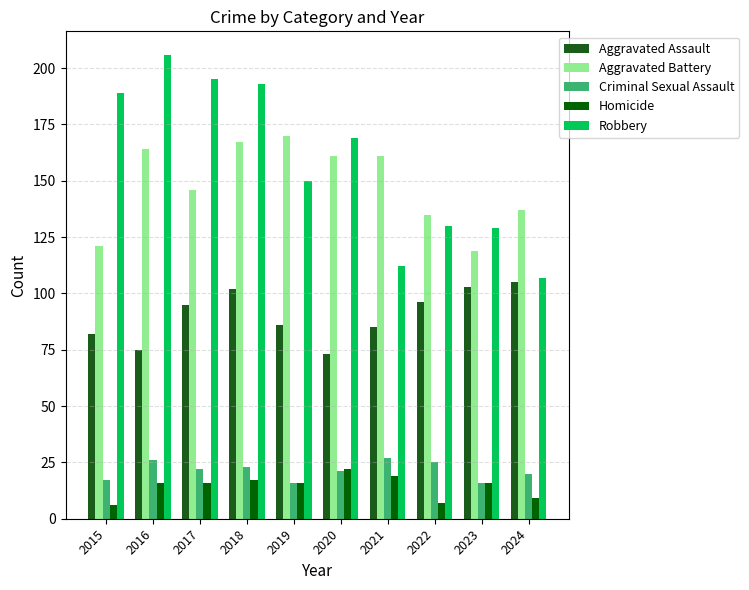

What is the difference between the highest and lowest values at 2020?

148